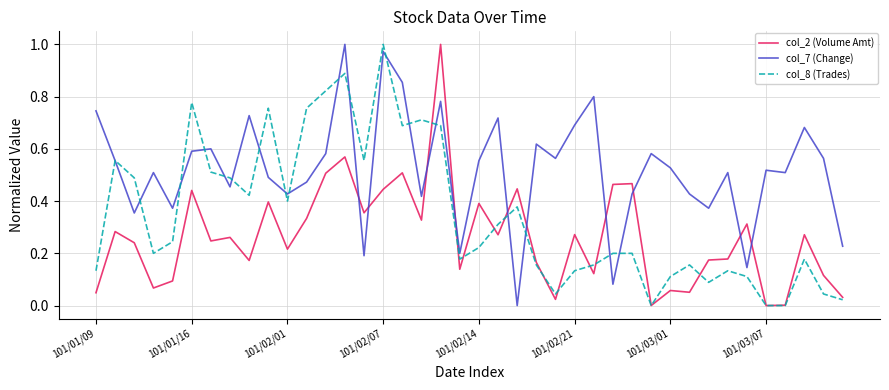

Which series ends up on top after the final intersection of col_7 (Change) and col_2 (Volume Amt)?

col_7 (Change)